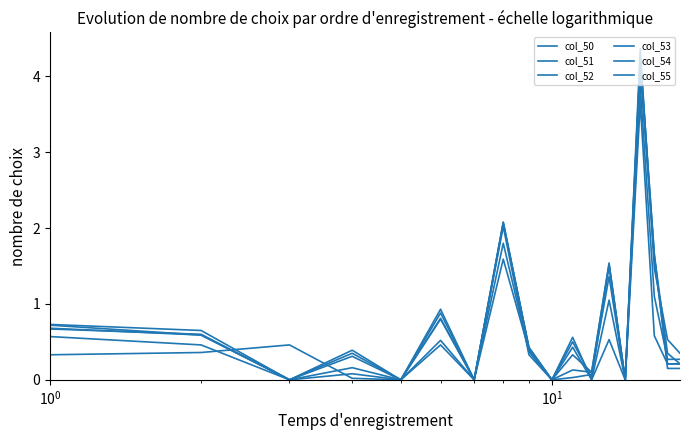

Reading right to left, extract all data points from this chart.

col_50: 0.3	0.5	1.5	4.4	0.0	1.4	0.1	0.0	0.0	0.4	2.1	0.0	0.5	0.0	0.0	0.5	0.4	0.3
col_51: 0.2	0.3	1.6	4.2	0.0	1.5	0.1	0.1	0.0	0.4	2.1	0.0	0.5	0.0	0.1	0.0	0.5	0.6
col_52: 0.1	0.1	1.7	4.2	0.0	1.5	0.1	0.3	0.0	0.4	2.1	0.0	0.9	0.0	0.2	0.0	0.6	0.7
col_53: 0.2	0.2	1.6	4.1	0.0	1.5	0.0	0.5	0.0	0.3	2.0	0.0	0.9	0.0	0.3	0.0	0.6	0.7
col_54: 0.3	0.3	1.1	3.9	0.0	1.1	0.0	0.6	0.0	0.4	1.8	0.0	0.8	0.0	0.4	0.0	0.7	0.7
col_55: 0.2	0.2	0.6	3.6	0.0	0.5	0.0	0.4	0.0	0.4	1.6	0.0	0.8	0.0	0.3	0.0	0.6	0.7